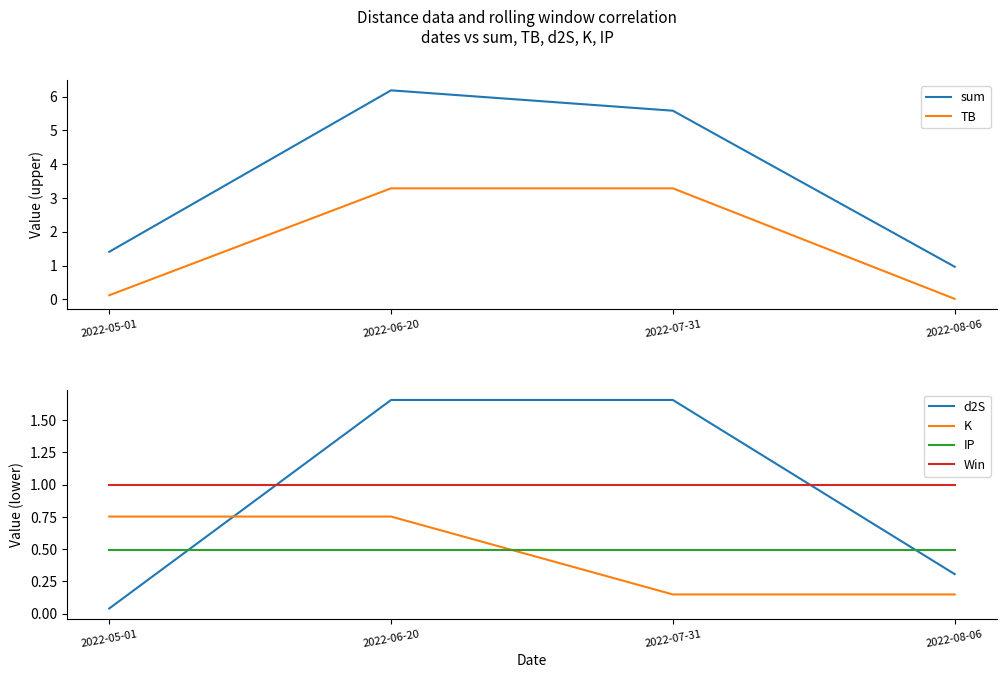

Between 2022-06-20 and 2022-08-06, which series saw the biggest shift?

sum